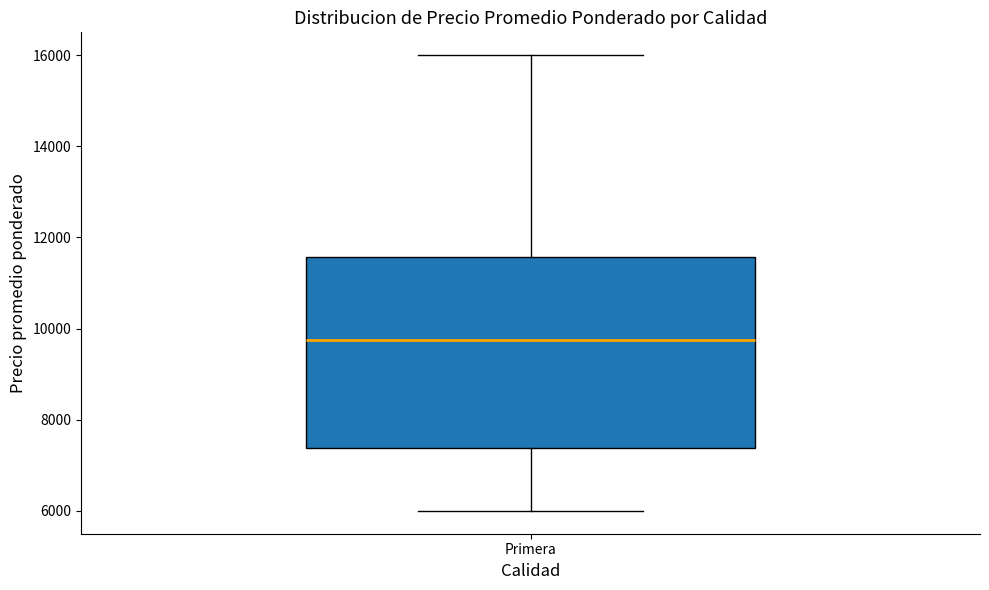

Transcribe this box plot: give where the median line is, the range the box spans, and where the two whiskers end, as read against the y-axis. The values are not printed on the chart, so give them approximately, as read against the axis.

median 9800, box 7400 to 11600, whiskers 6000 to 16000